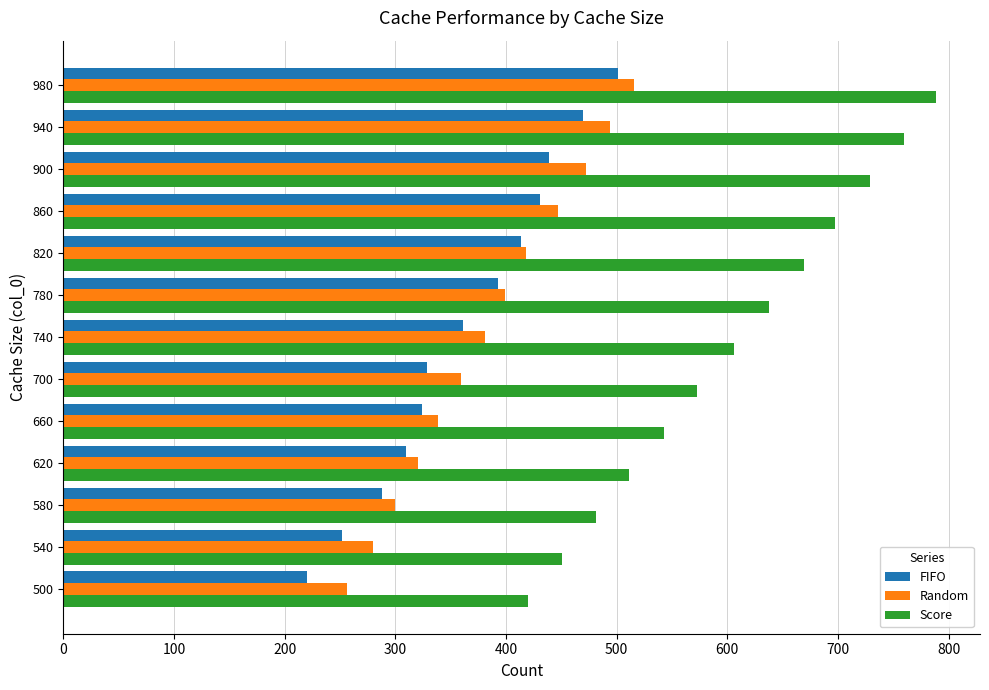

What is the highest value of the Random series?

516